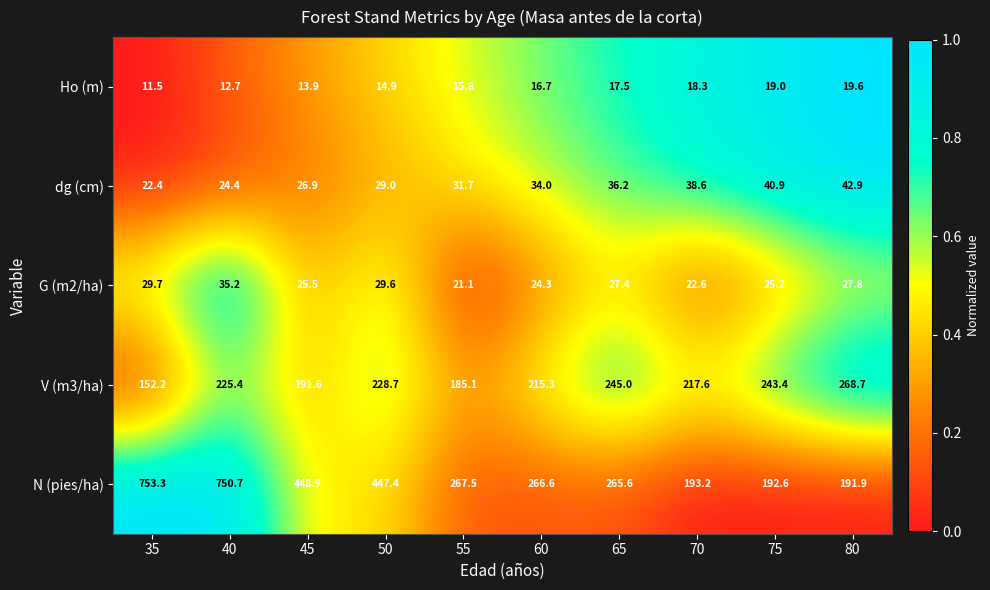

What is the total value across all series at 40?

1048.4